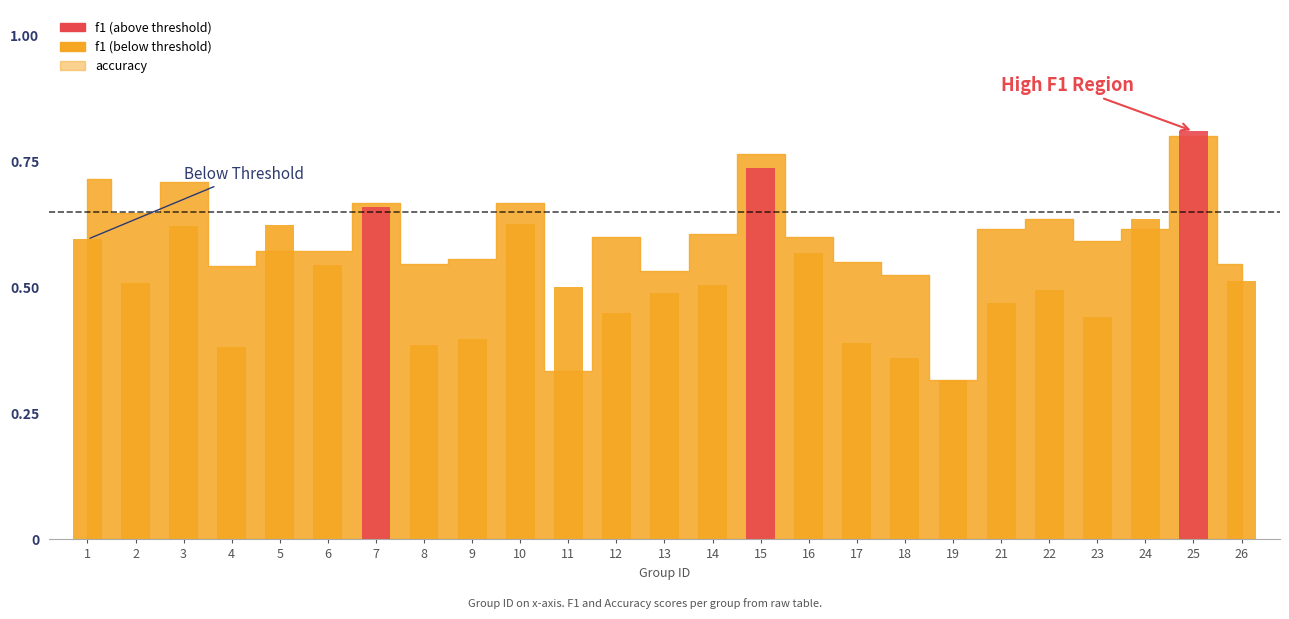

What is the average value of the accuracy series?

0.6